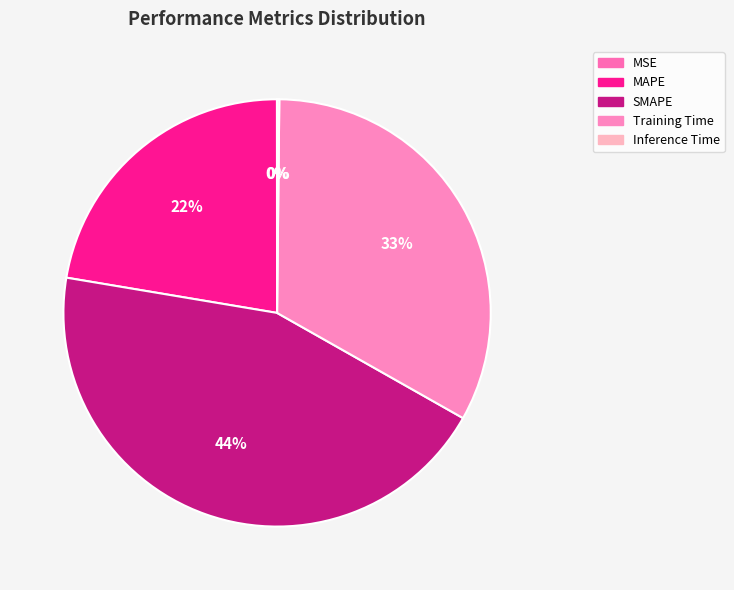

How many slices are in this pie chart?

5